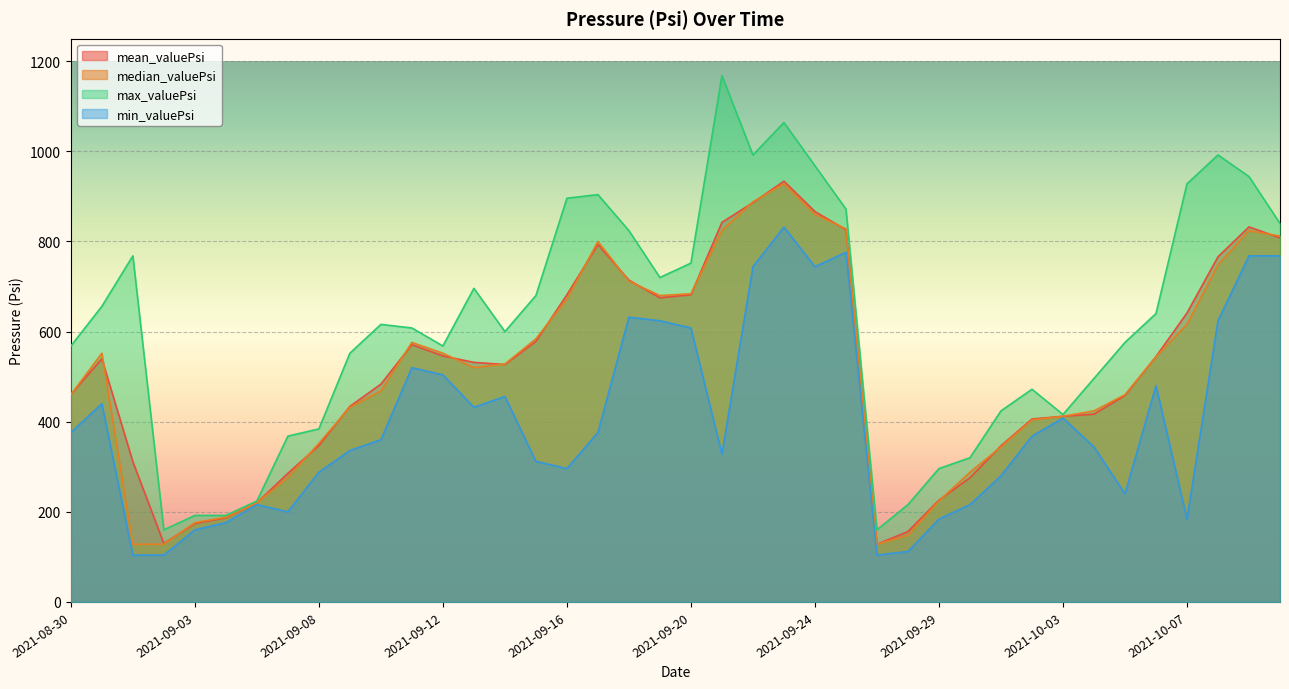

Count the number of data series in this chart.

4